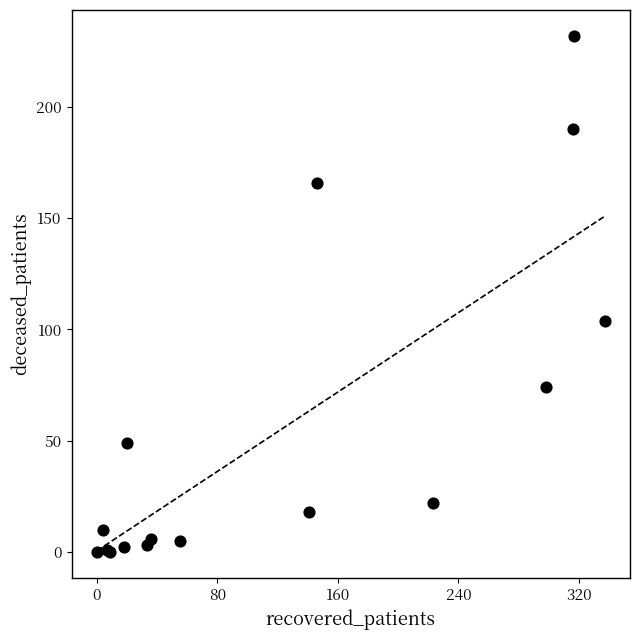

What Y value in the scatter plot is closest to 116?

104